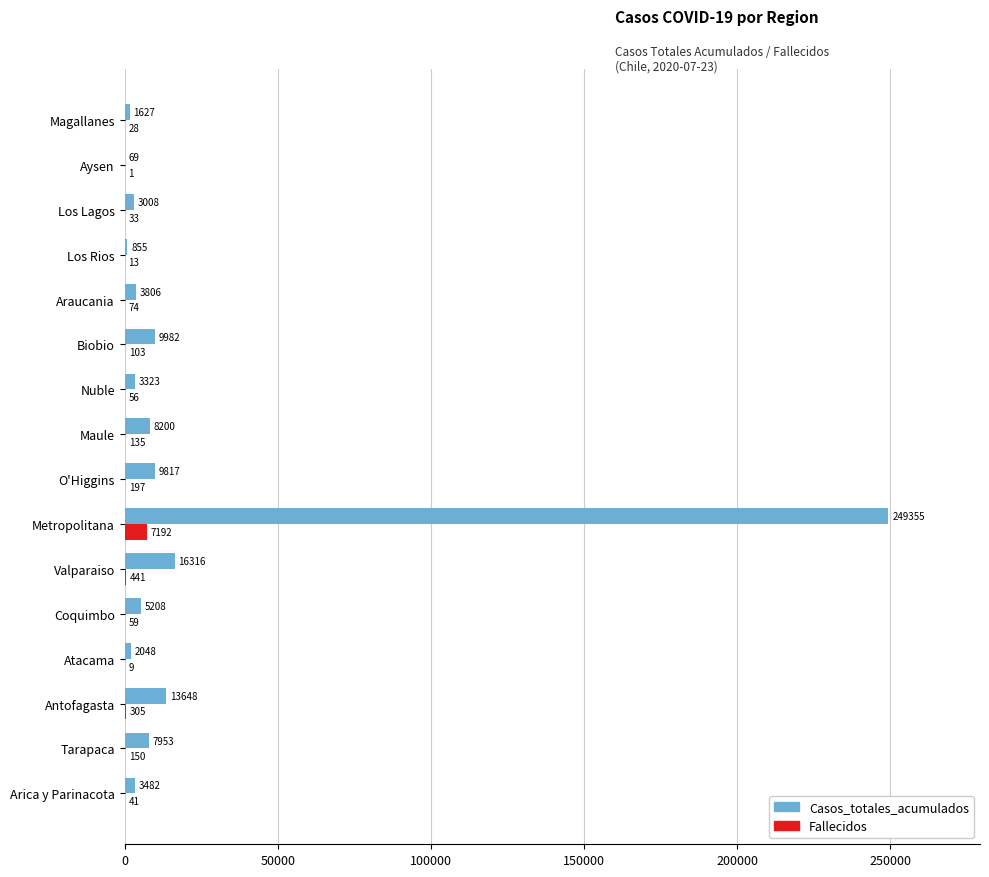

Which series has the largest total across all categories?

Casos_totales_acumulados